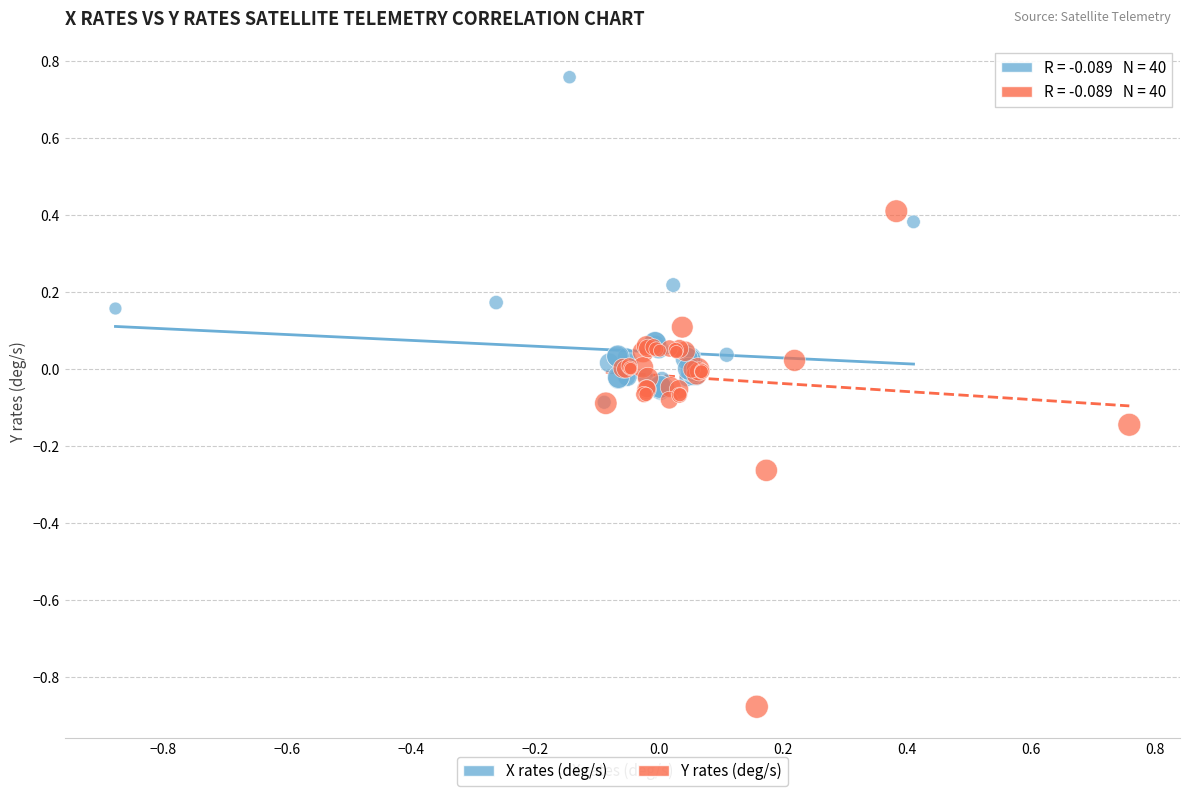

Which series reaches the maximum Y coordinate?

X rates (deg/s)